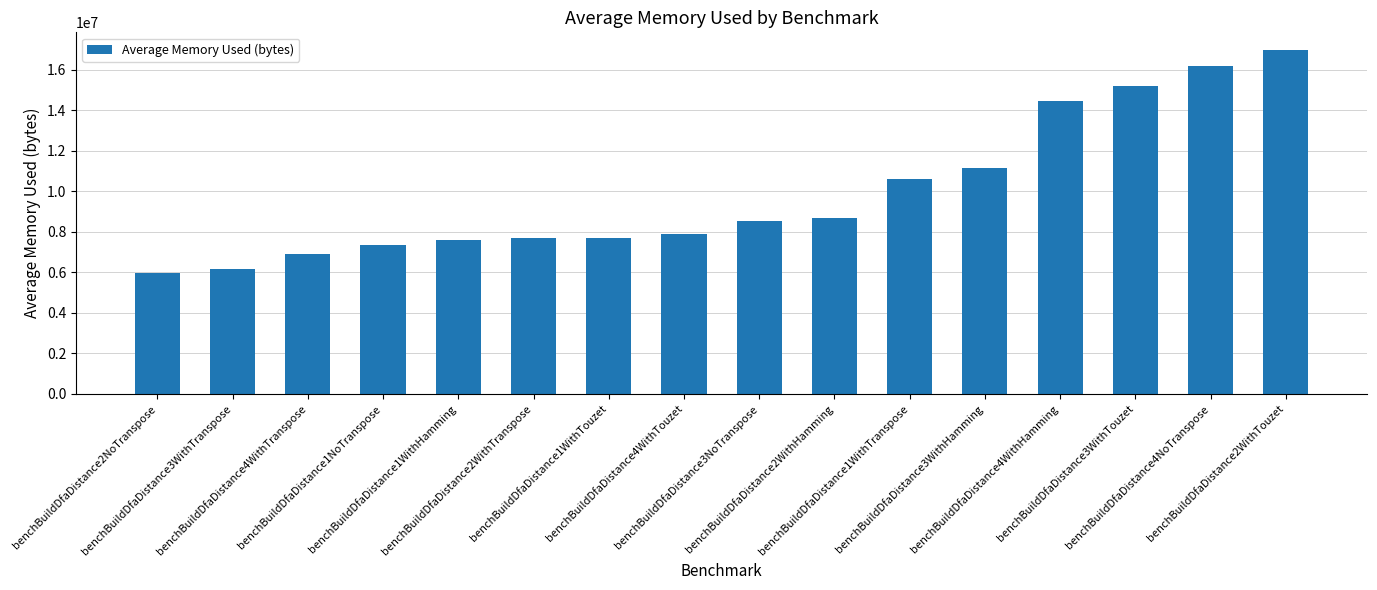

The chart shows a value of 10605882.3 at benchBuildDfaDistance4WithTouzet. True or false?

False